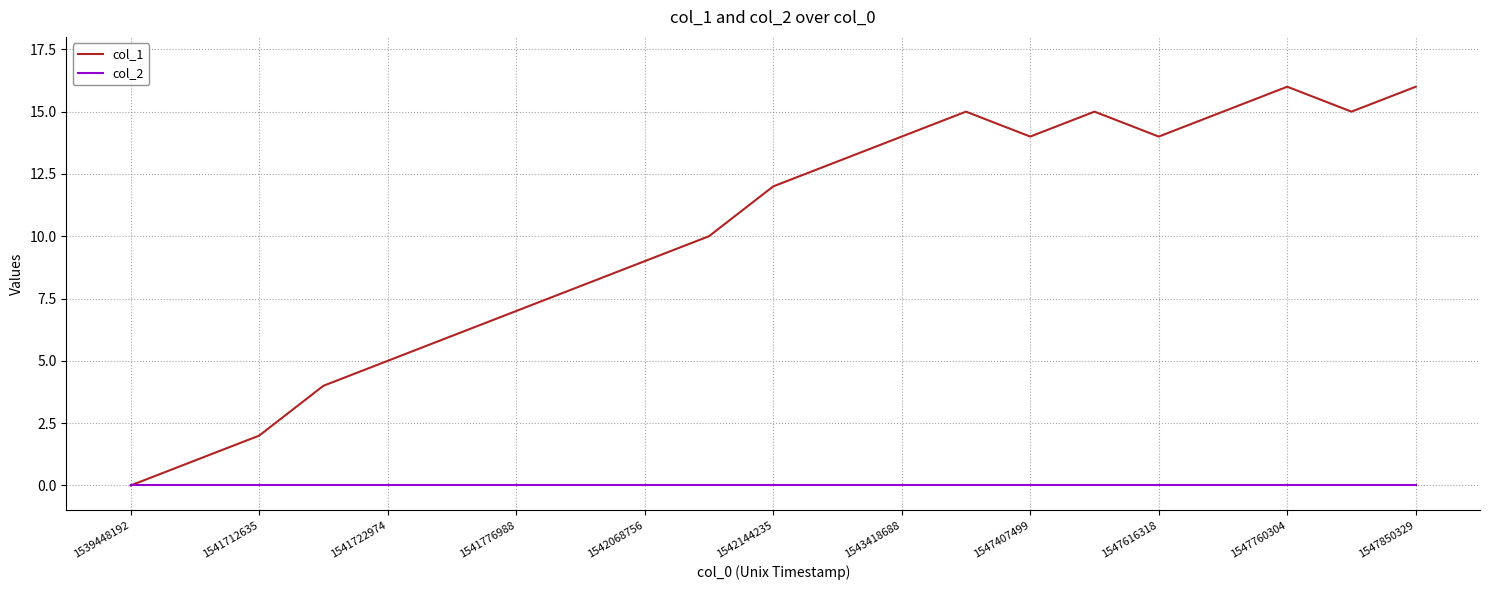

Which series has the widest spread of values?

col_1